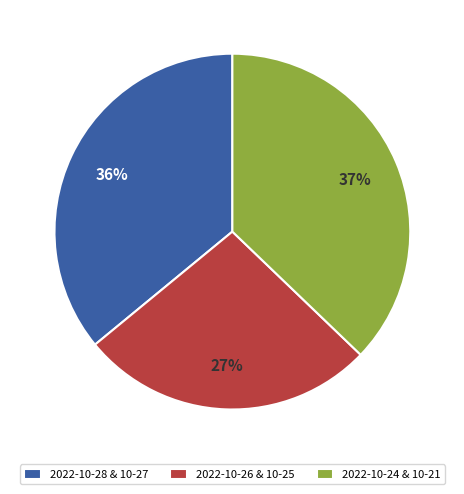

To the nearest percent, what is the combined percentage of 2022-10-28 & 10-27 and 2022-10-24 & 10-21?

73%